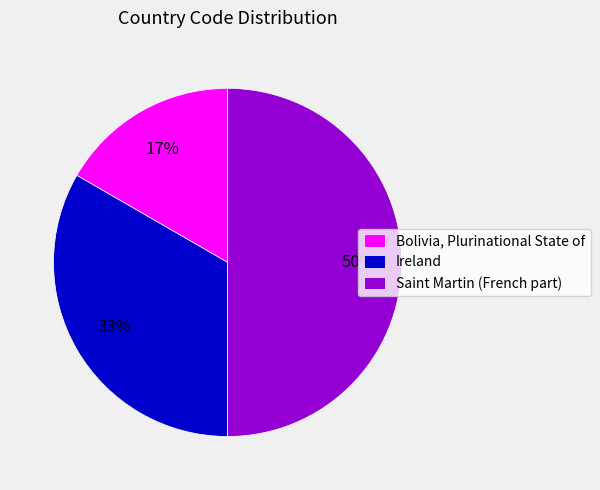

True or false: Ireland accounts for 48% of the total.

False